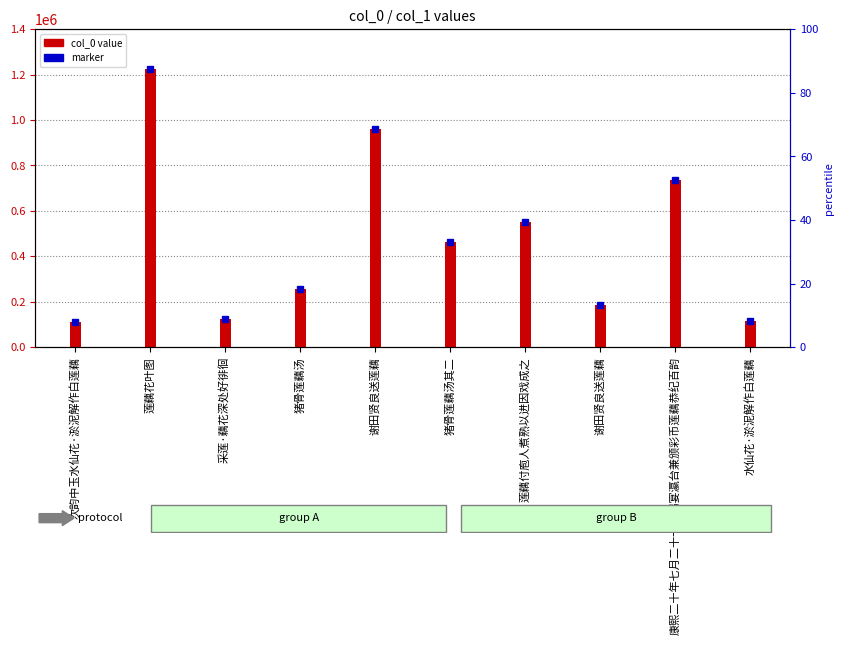

The value at 康熙二十年七月二十一日赐宴瀛台兼颁彩币莲藕恭纪百韵 is 735498. True or false?

True